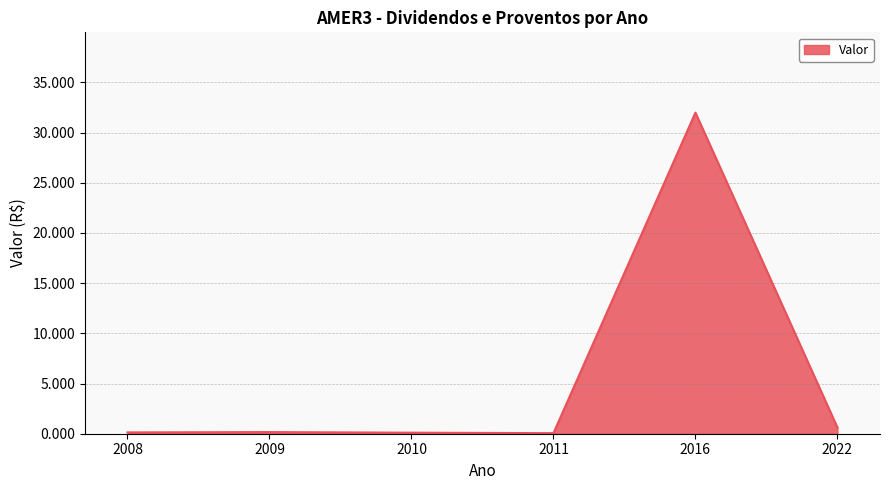

How many interior local peaks (higher than both neighbors) does the data have?

2